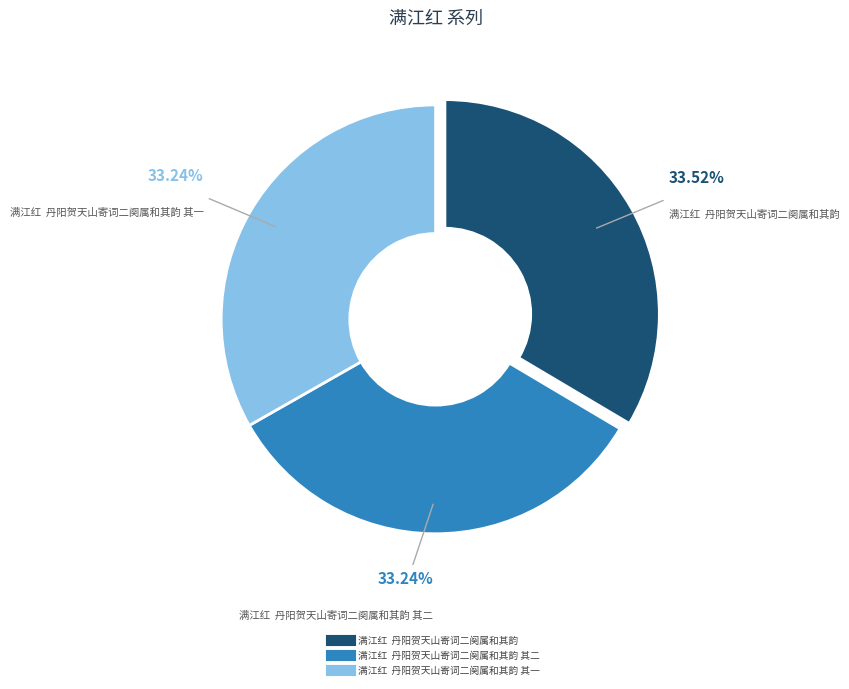

Does any single category account for the majority?

No